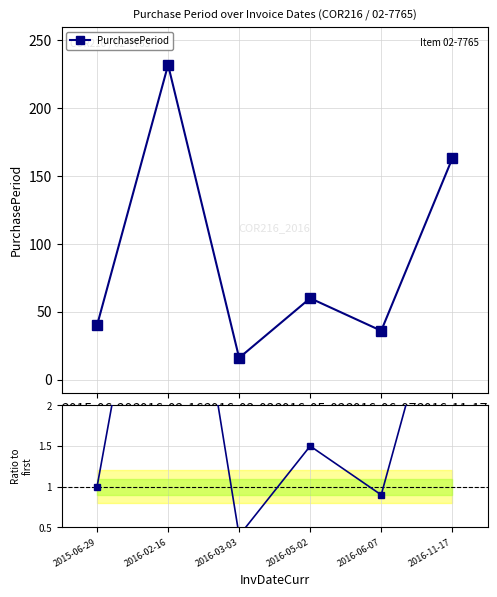

The PurchasePeriod series shows 40.0 at 2015-06-29. True or false?

True